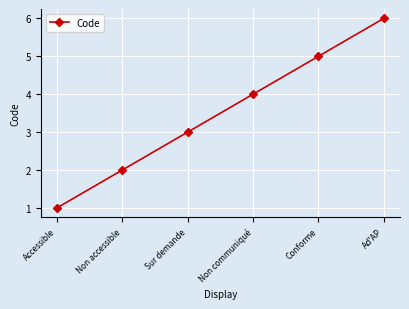

What position from the right is Conforme?

2